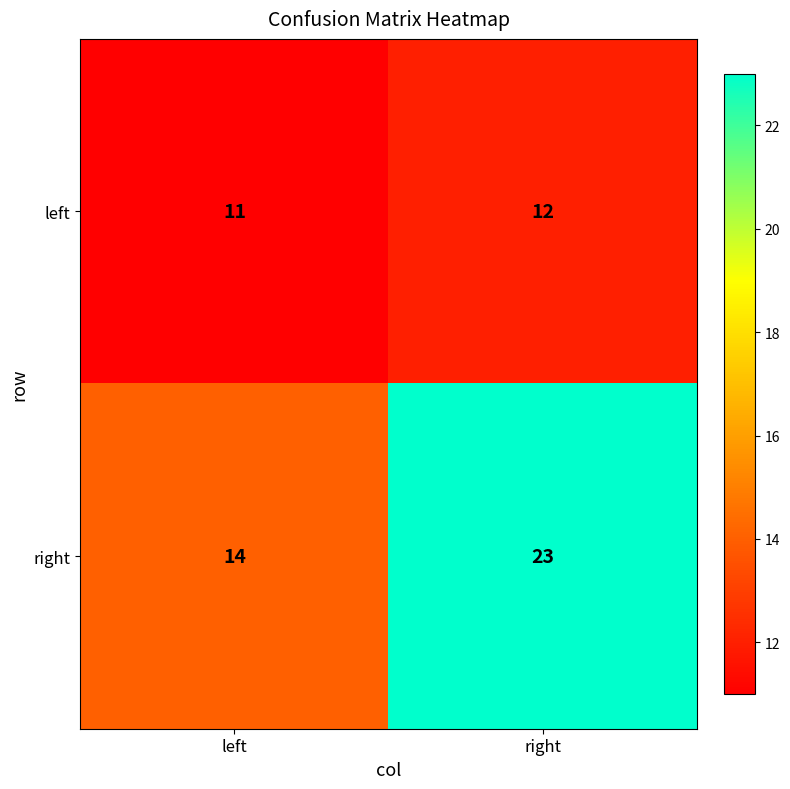

What is the total value across all series at left?

25